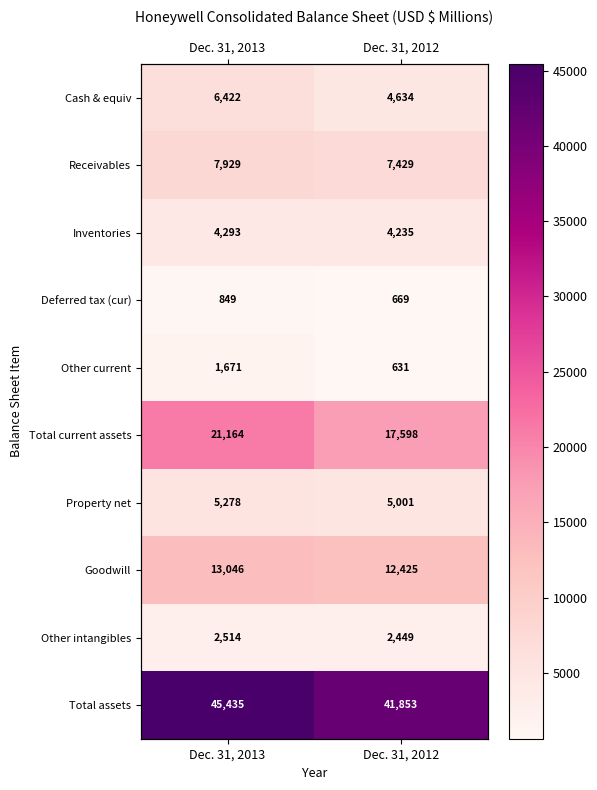

What is the sum of the Total current assets values at Dec. 31, 2013 and Dec. 31, 2012?

38762